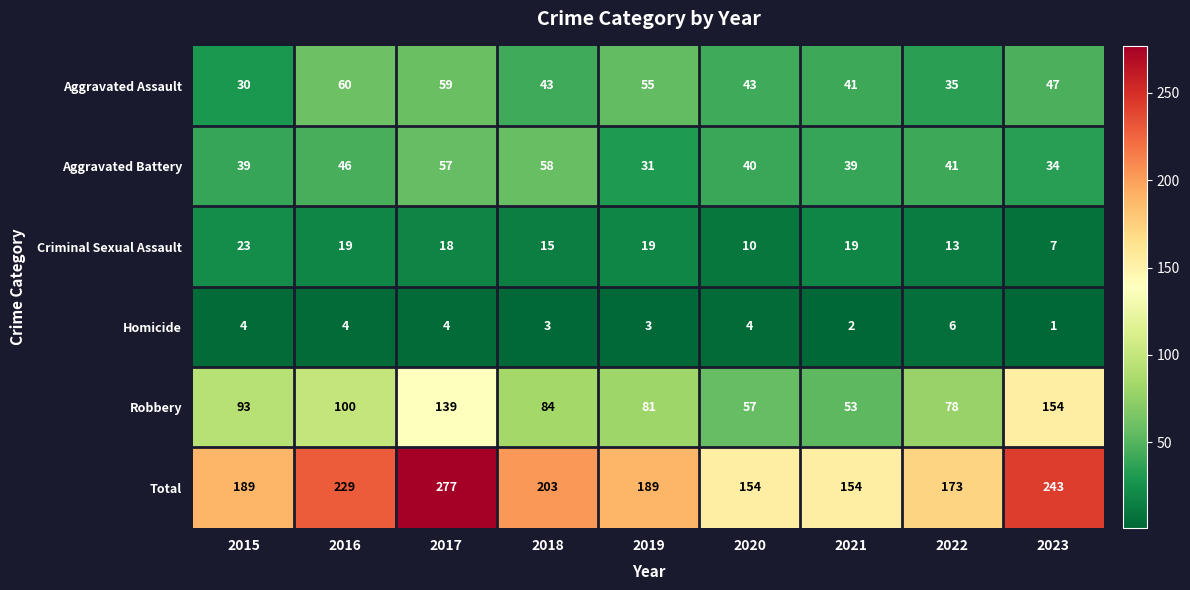

Which category has the highest value across all series?

2017